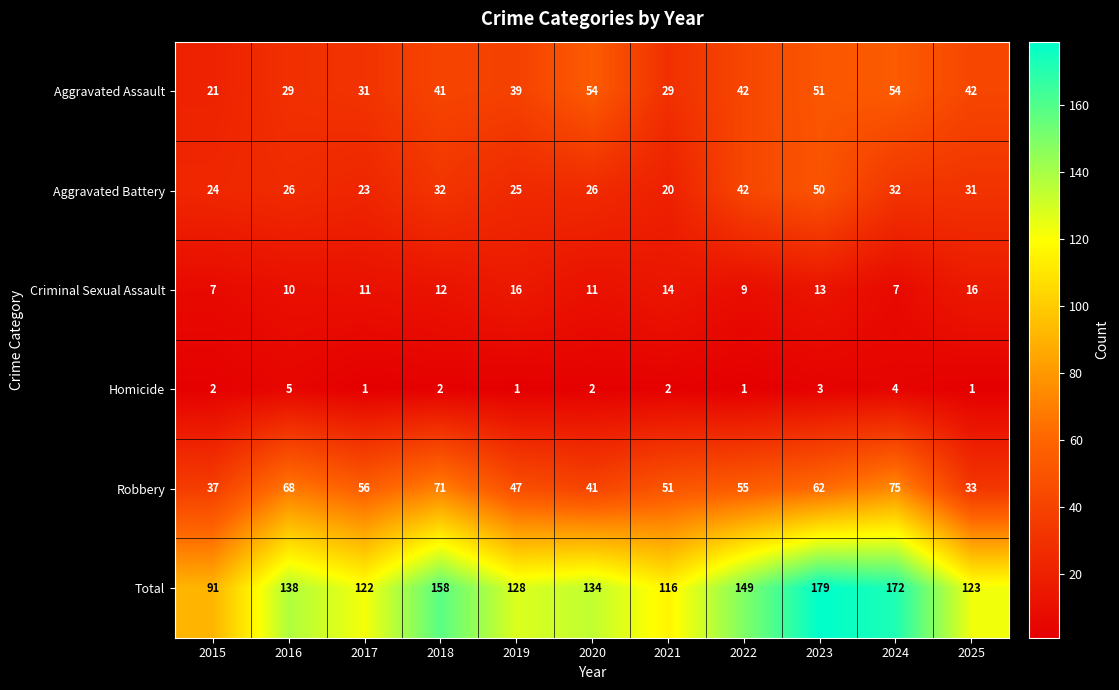

Between 2018 and 2022, which series saw the biggest shift?

Robbery